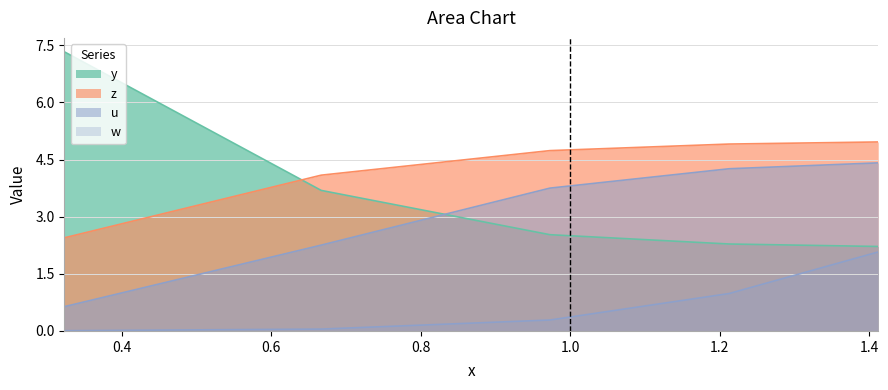

At how many categories does at least one series exceed 1?

5